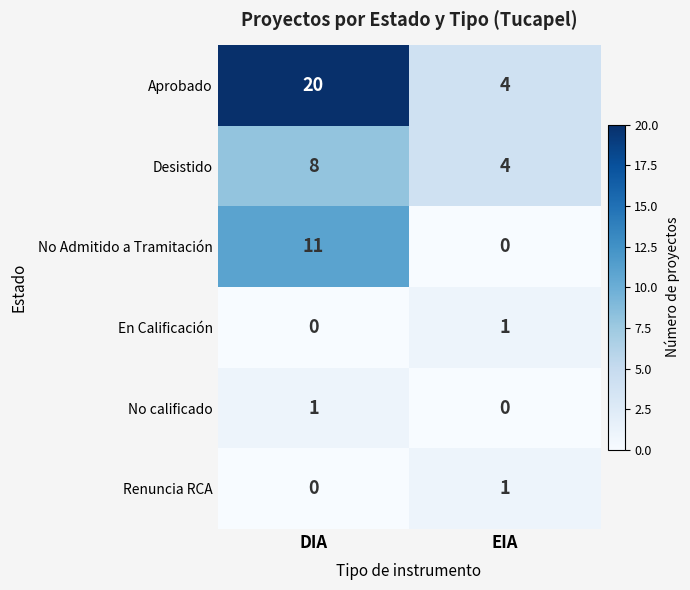

Is it true that No calificado equals 0 at EIA?

True